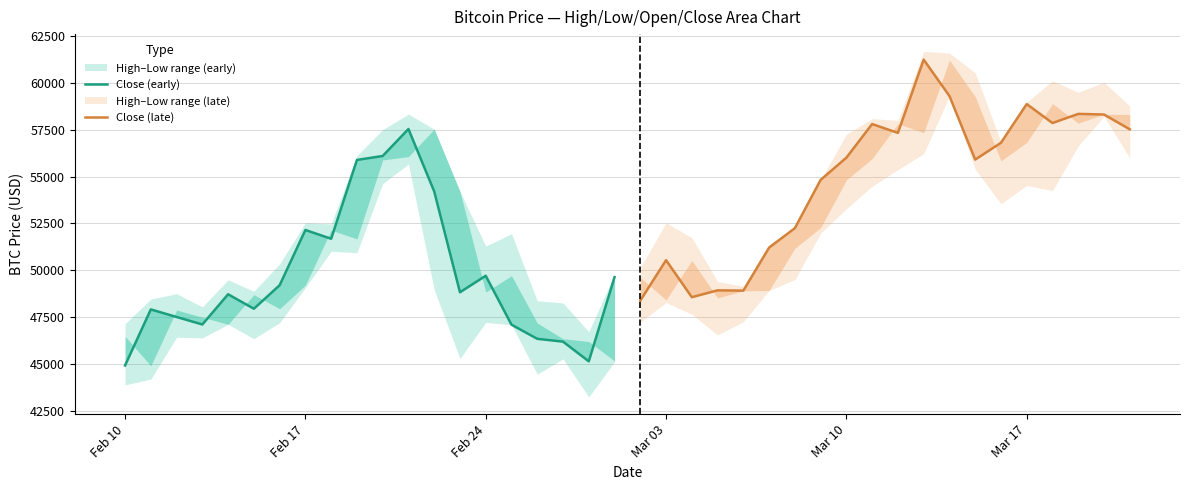

Does the chart display data point markers on the line(s)?

No